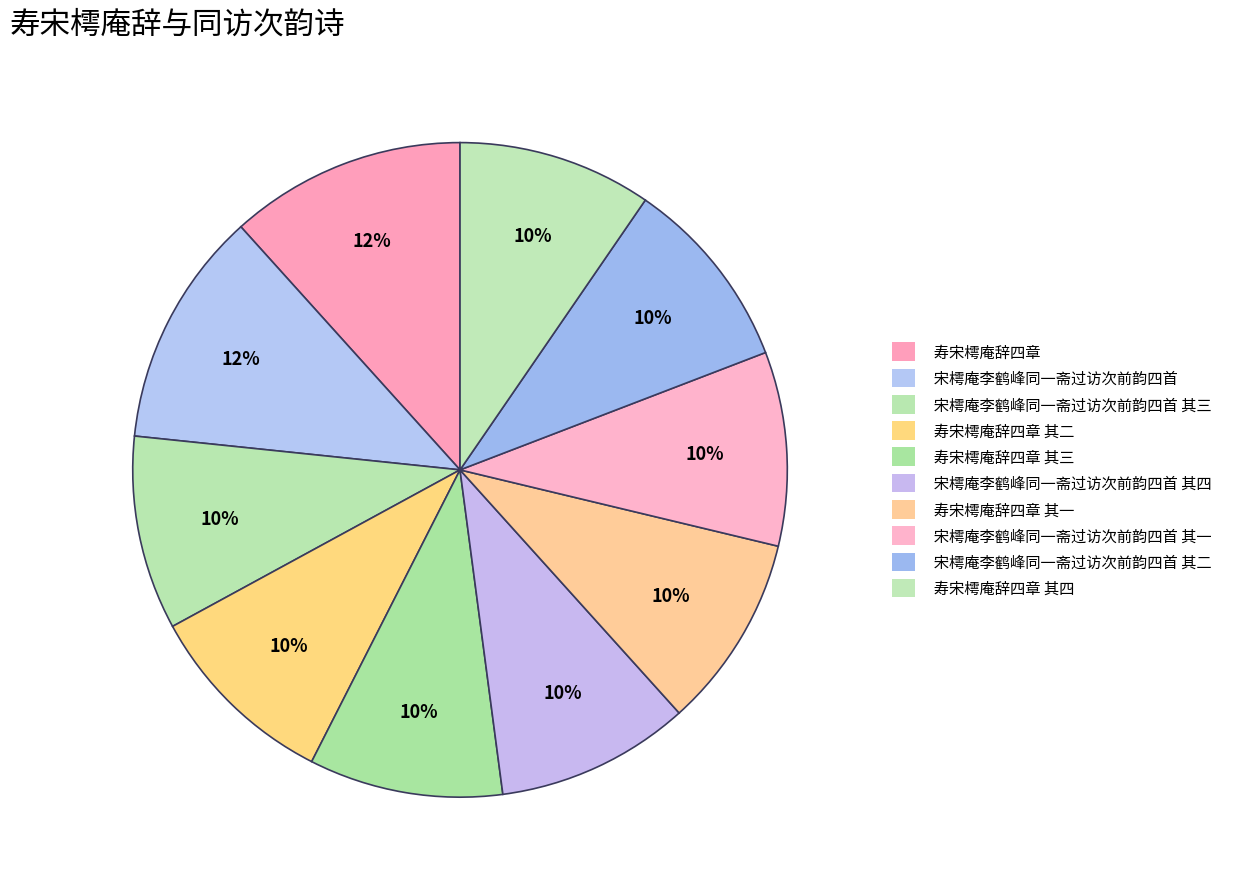

Do 宋樗庵李鹤峰同一斋过访次前韵四首 其一 and 宋樗庵李鹤峰同一斋过访次前韵四首 其二 together represent more than half of the pie?

No